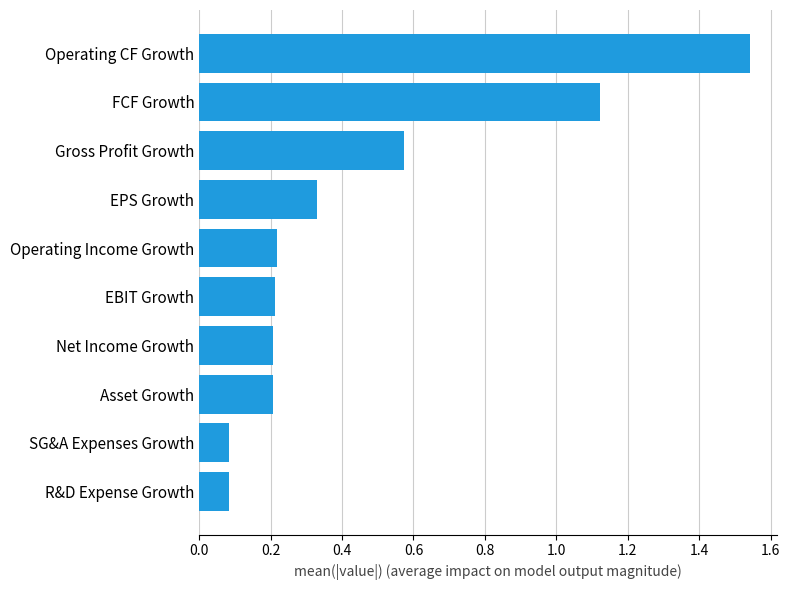

What is the sum of the values at SG&A Expenses Growth and FCF Growth?

1.2